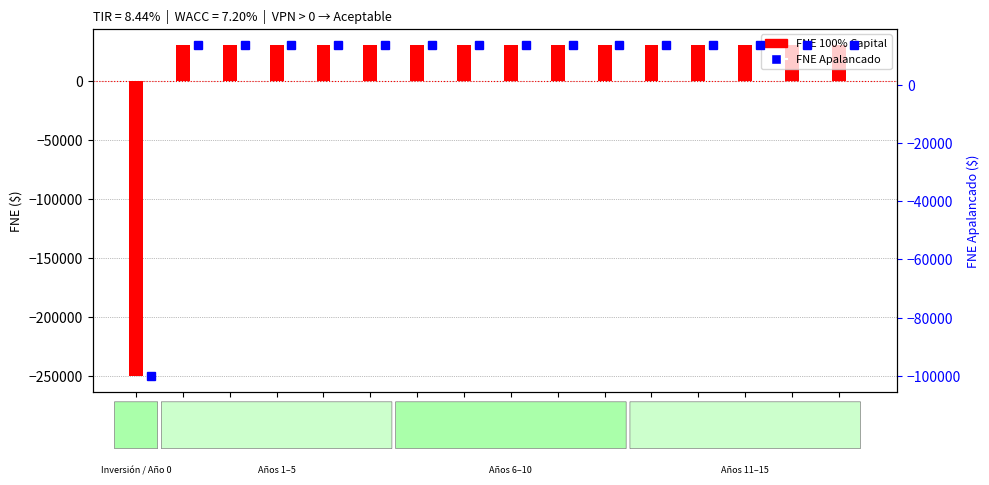

Which series has the largest total across all categories?

FNE 100% Capital